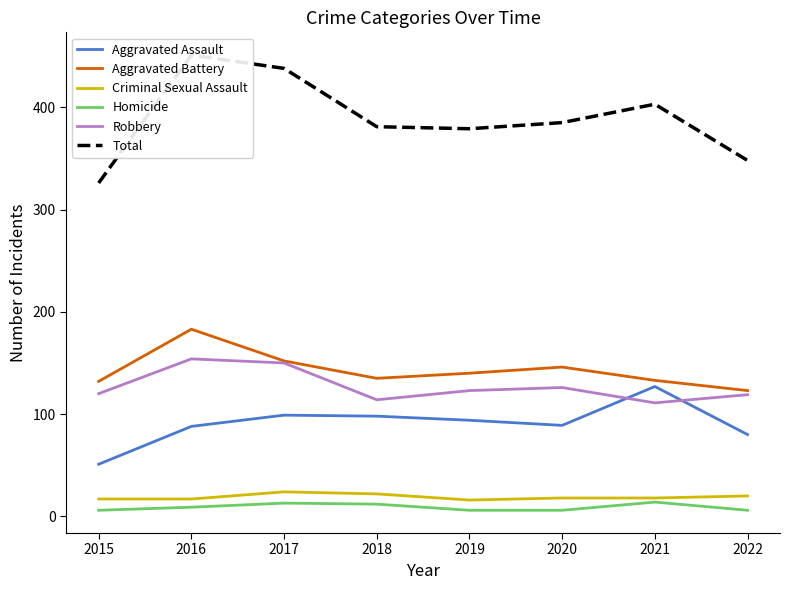

What is the spread (max minus min) of values at 2018?

369